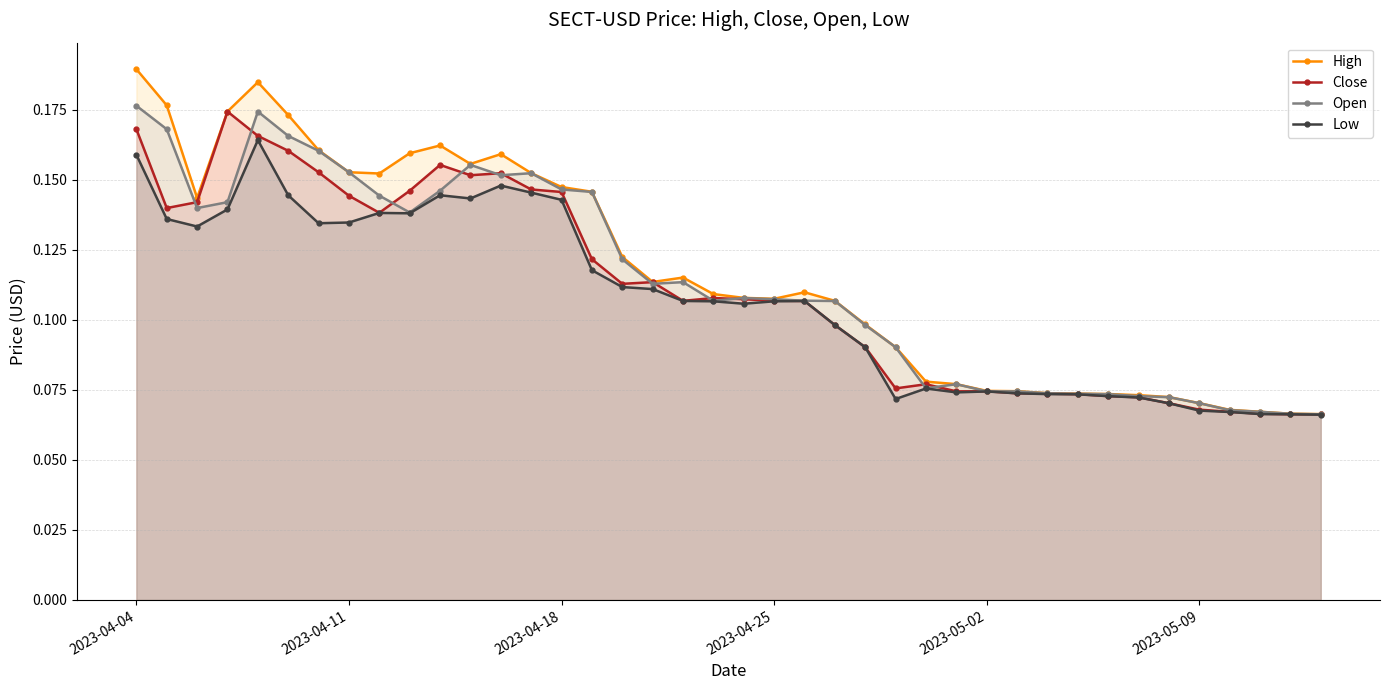

At how many categories does at least one series exceed 0?

40